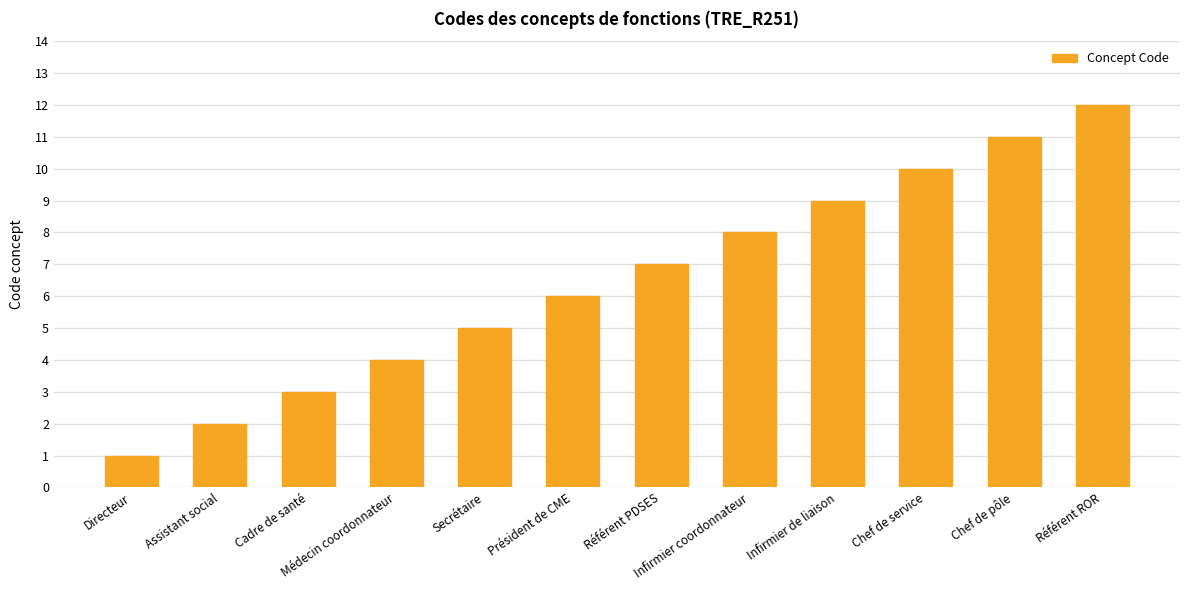

List the labels in order of value, largest first.

Référent ROR, Chef de pôle, Chef de service, Infirmier de liaison, Infirmier coordonnateur, Référent PDSES, Président de CME, Secrétaire, Médecin coordonnateur, Cadre de santé, Assistant social, Directeur